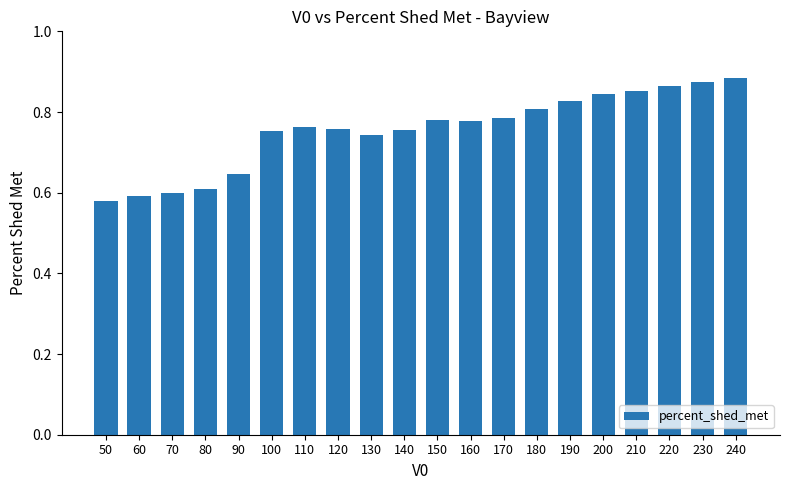

What is the difference between the second highest and minimum values?

0.3